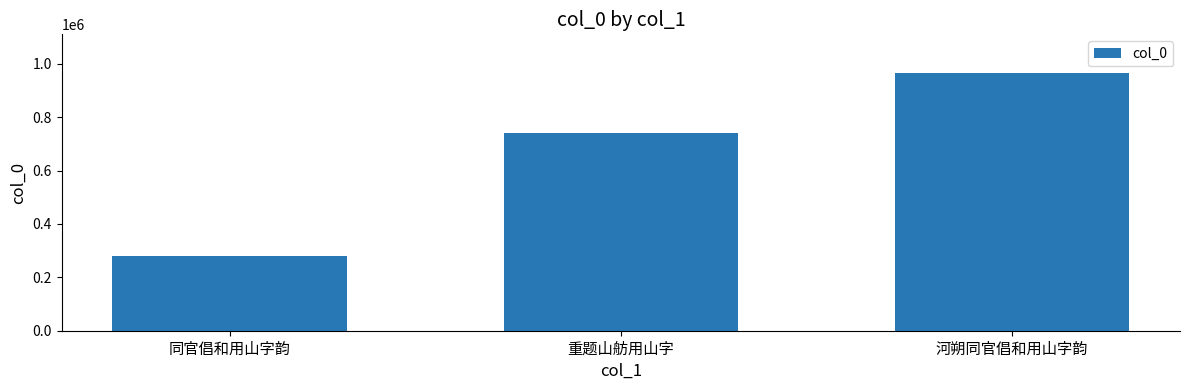

List the labels in order of value, smallest first.

同官倡和用山字韵, 重题山舫用山字, 河朔同官倡和用山字韵